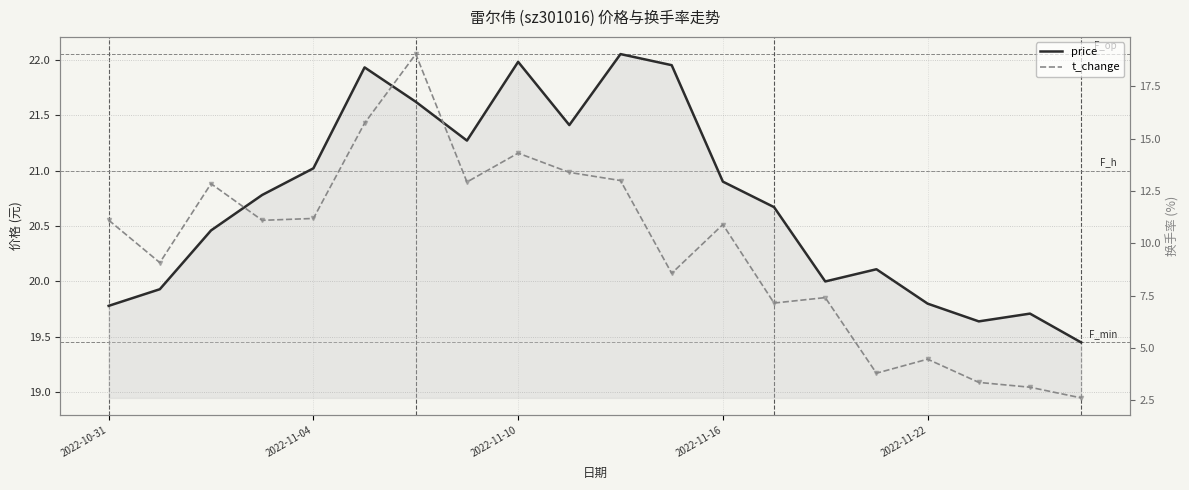

At which category is the sum across all series the highest?

6